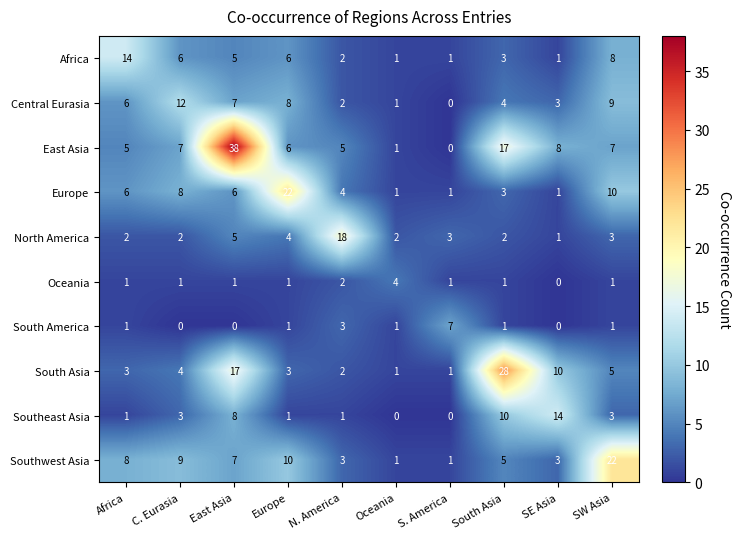

At which category is the sum across all series the highest?

East Asia